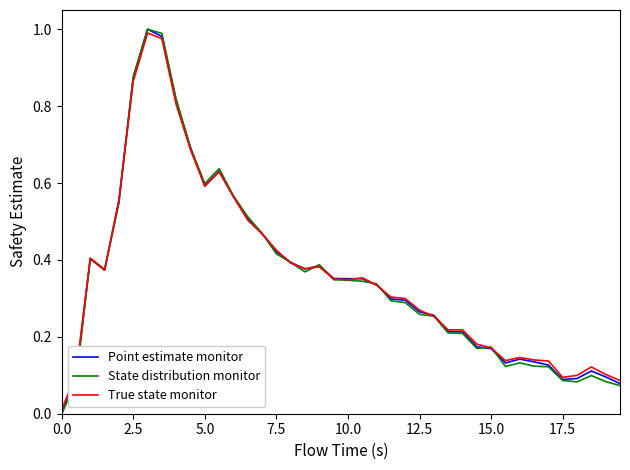

The State distribution monitor series shows 1.2 at 2.5. True or false?

False